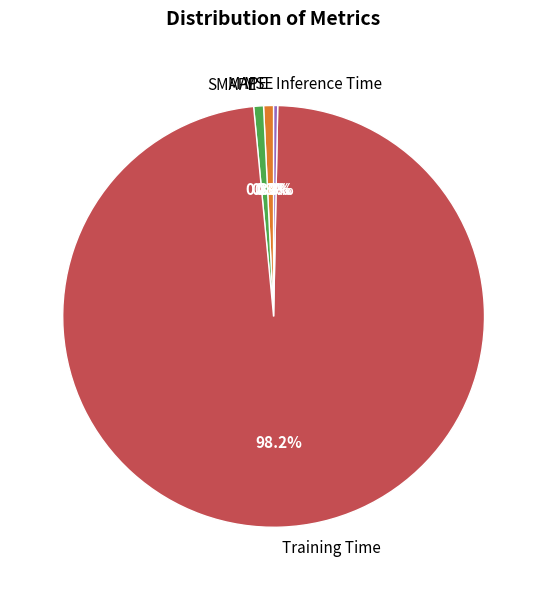

Which has a higher value, Training Time or SMAPE?

Training Time